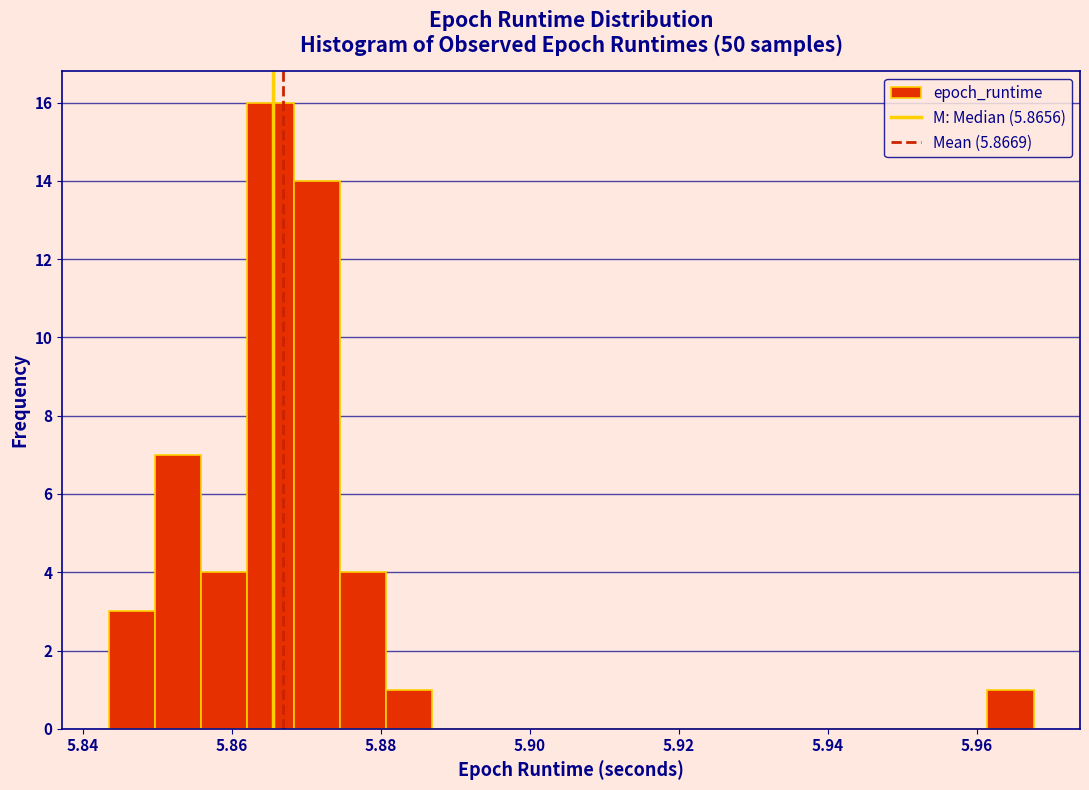

Around what value on the x-axis is the tallest bar? Give the approximate position of its centre, as read against the axis.

5.866